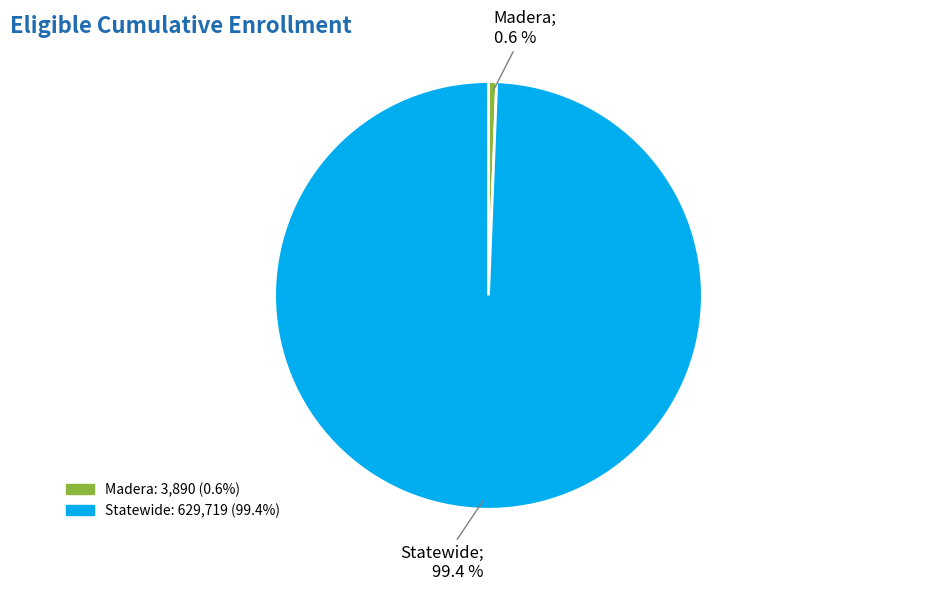

Count the number of slices in the pie.

2